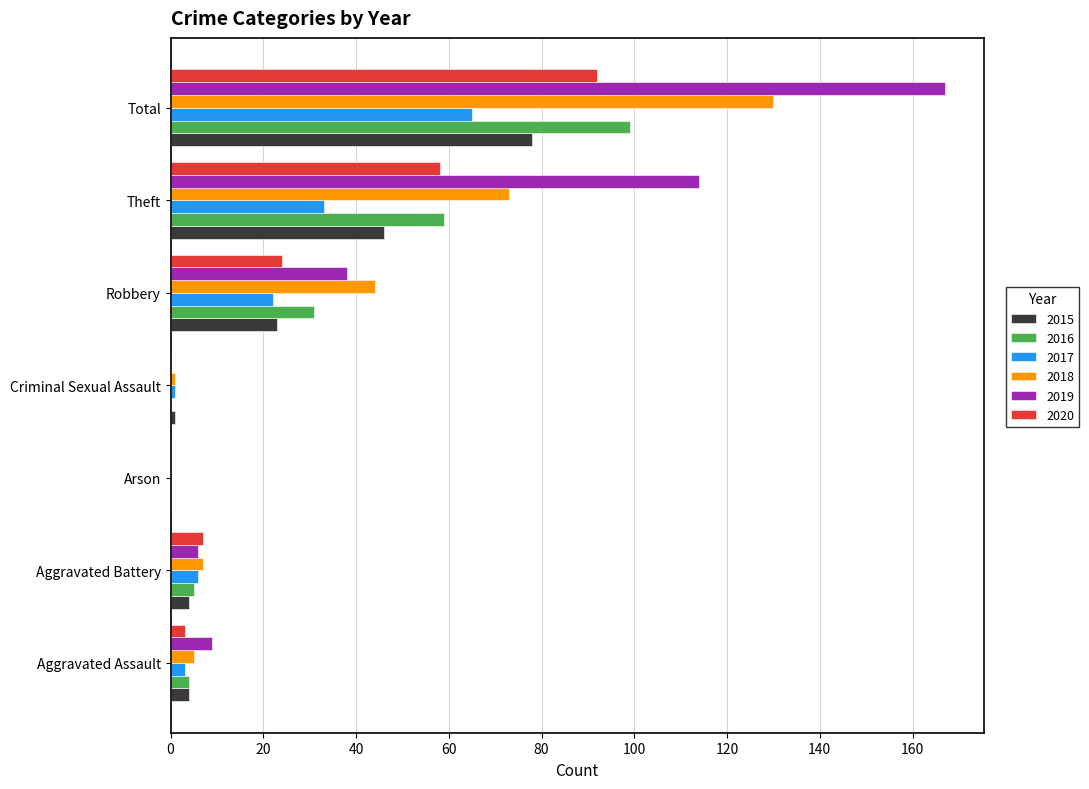

What is the sum of all 2016 values?

198